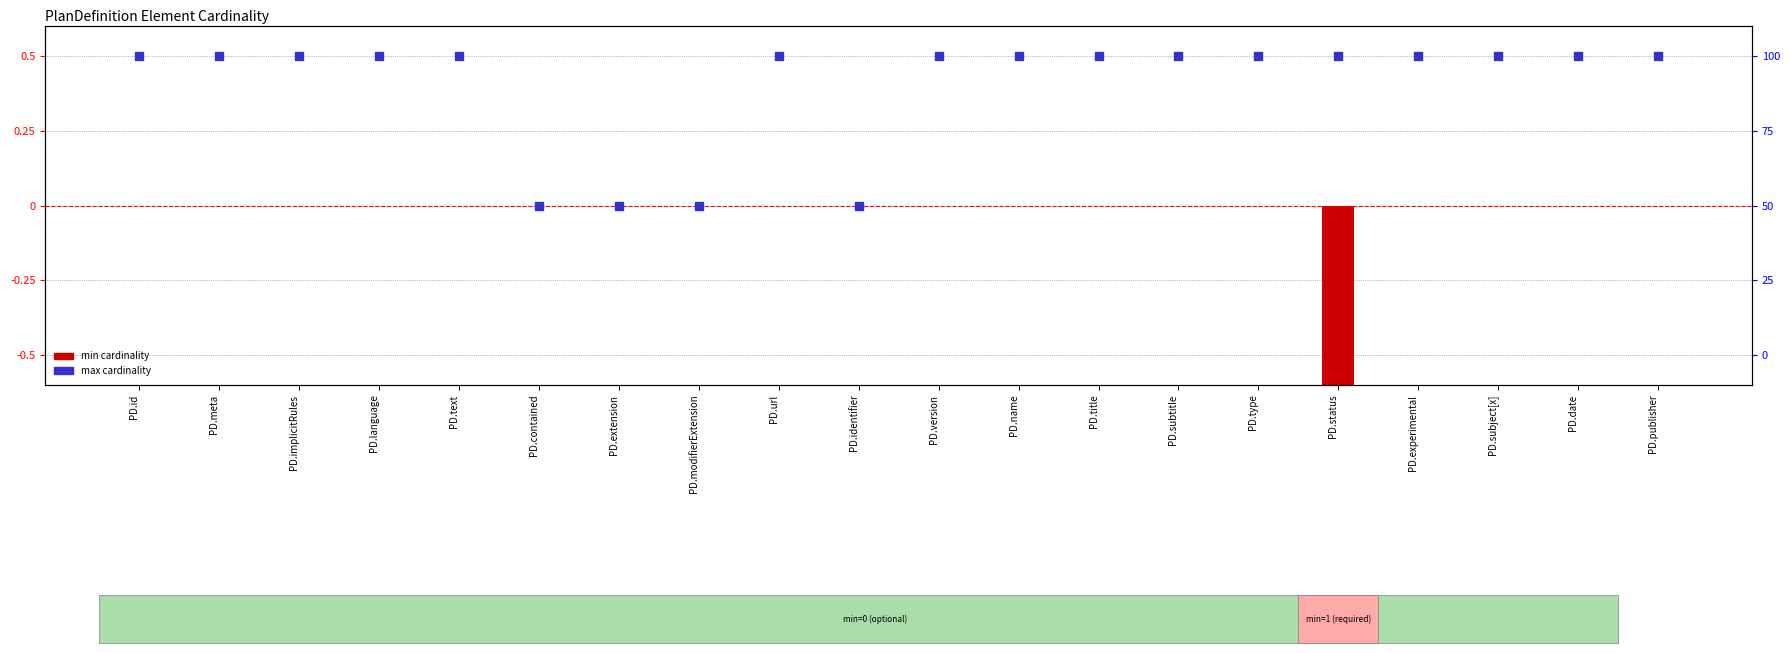

Which series contains the highest Y value?

max cardinality (1=bounded)